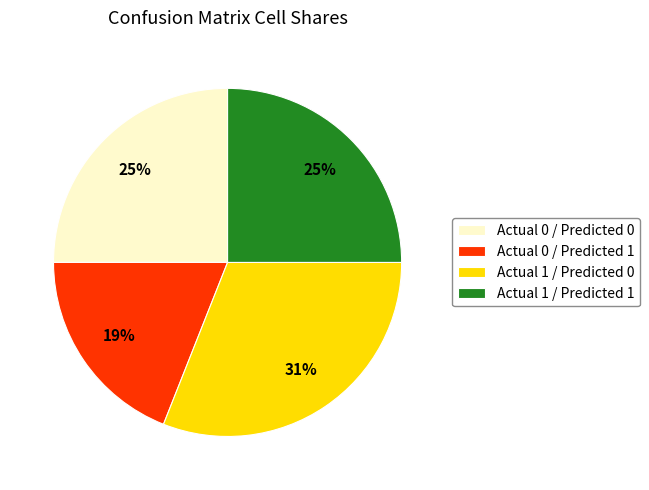

What is the largest slice in the pie chart?

Actual 1 / Predicted 0